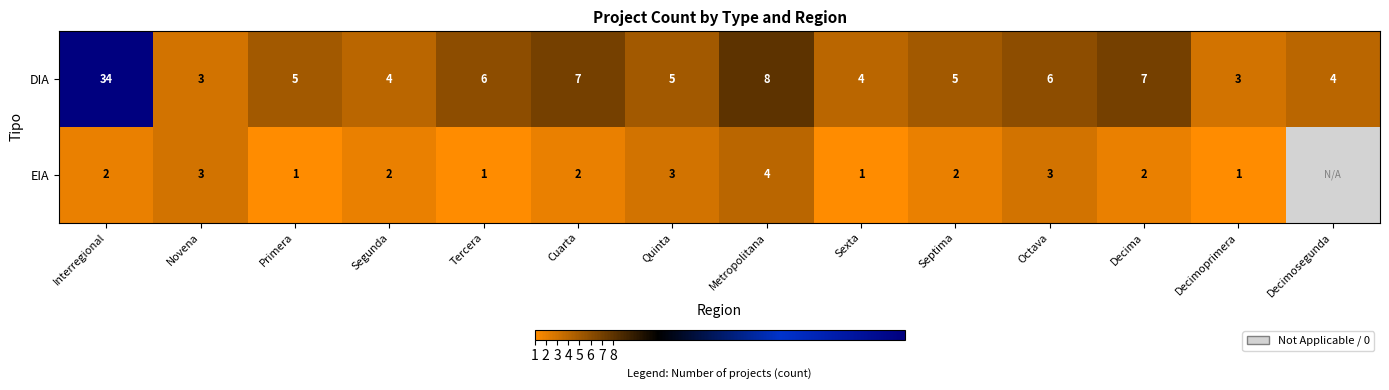

At Decimoprimera, list the series in order from smallest to largest.

EIA, DIA